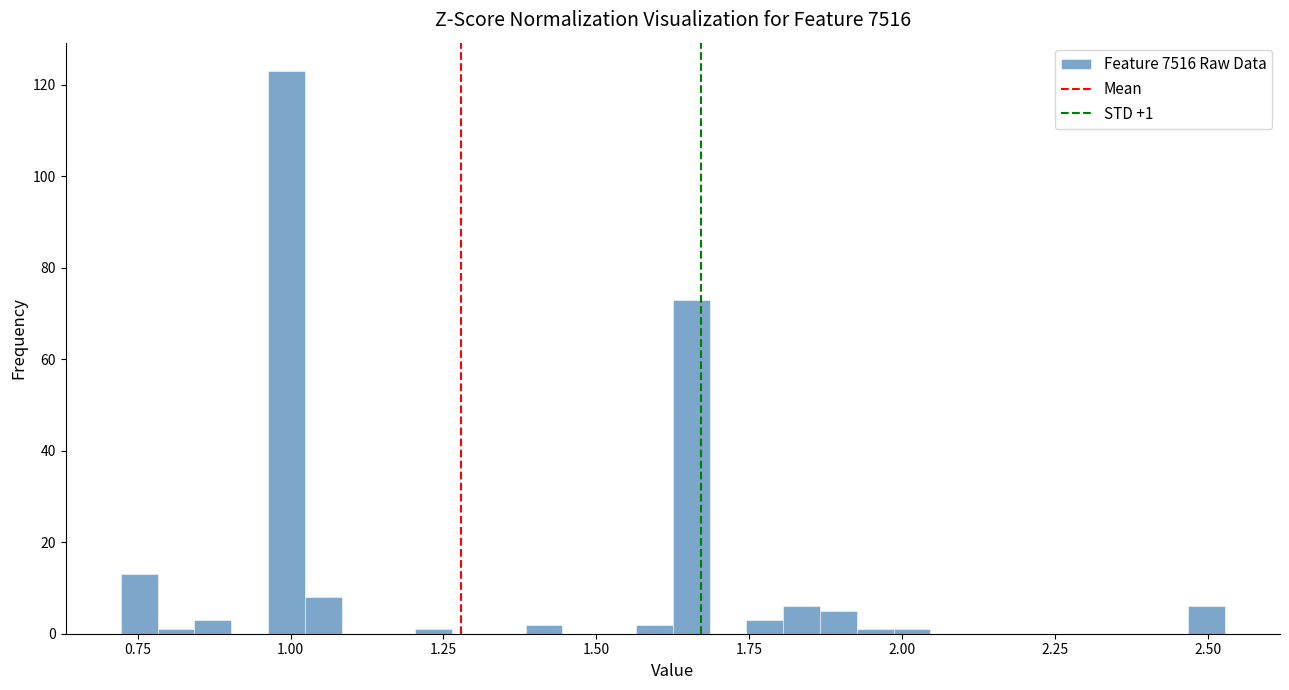

Around what value on the x-axis is the tallest bar? Give the approximate position of its centre, as read against the axis.

1.00